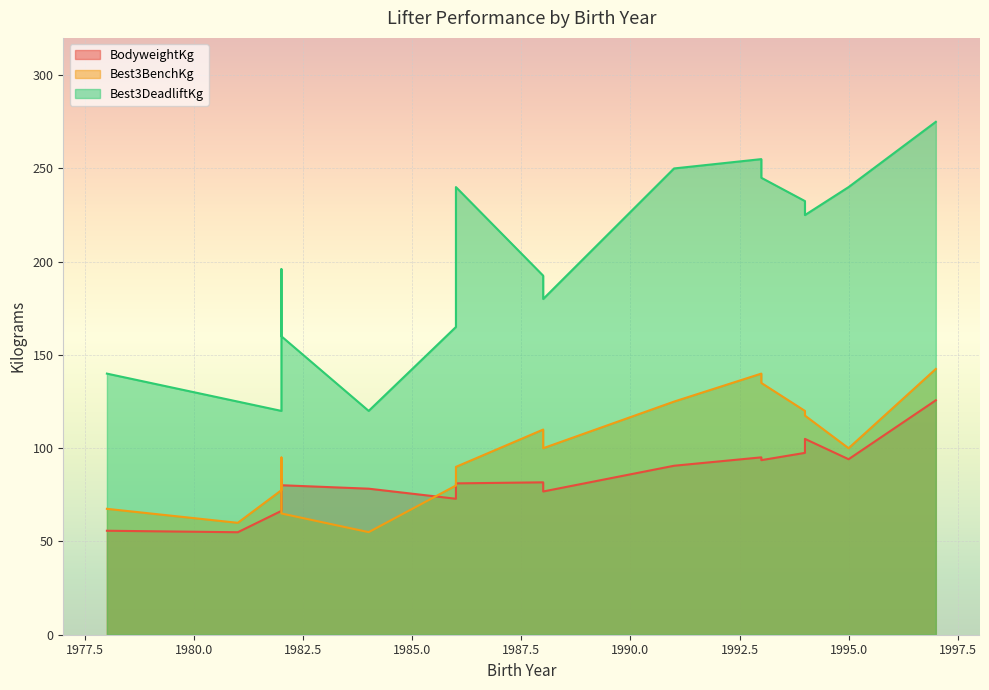

What is the value of the BodyweightKg point at the 13th from the left?

95.1